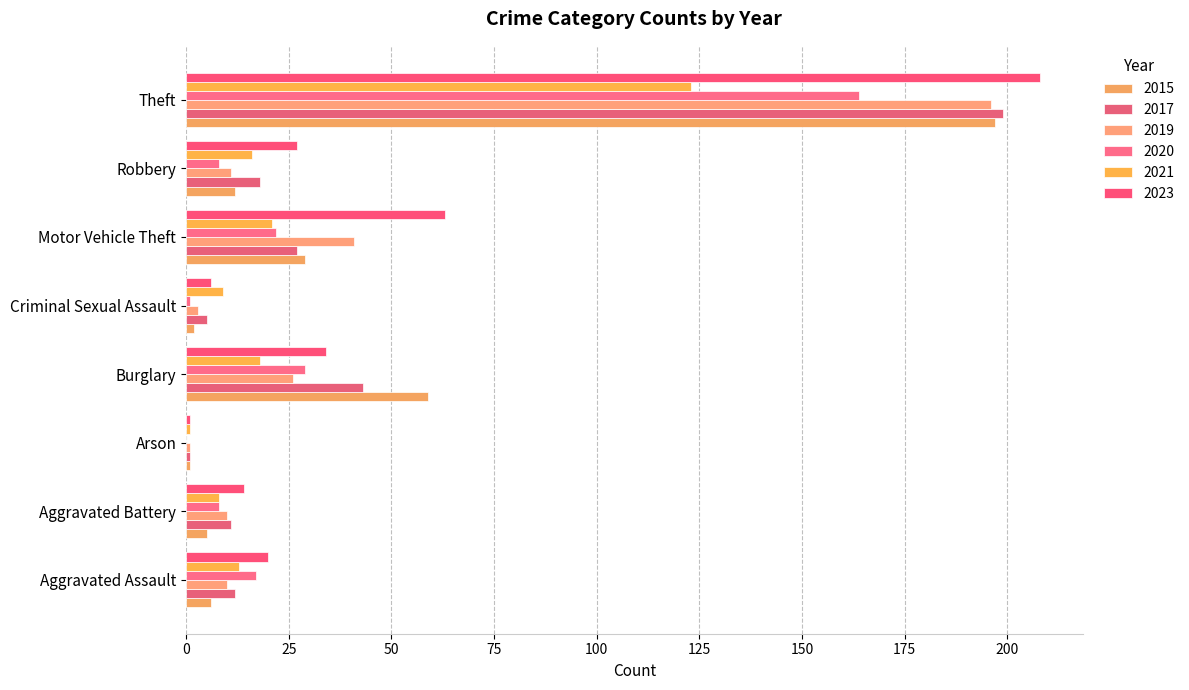

What is the approximate value of 2021 at Aggravated Assault, to the nearest 5?

15